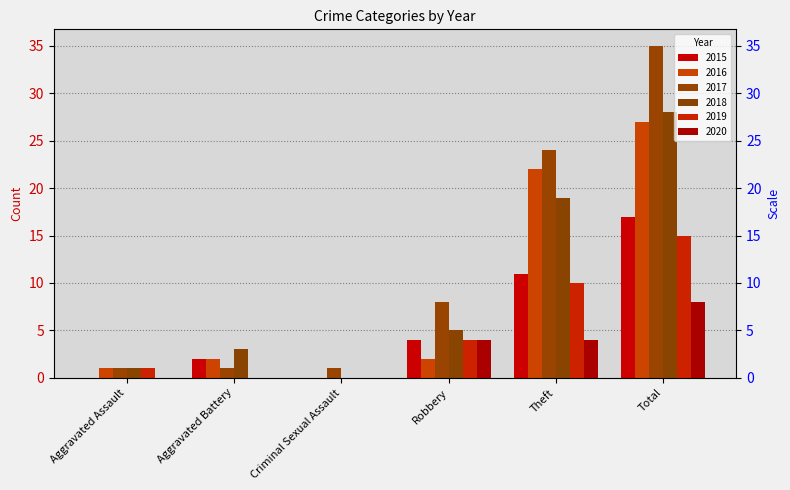

Where is 2020 nearest to the value 4?

Robbery